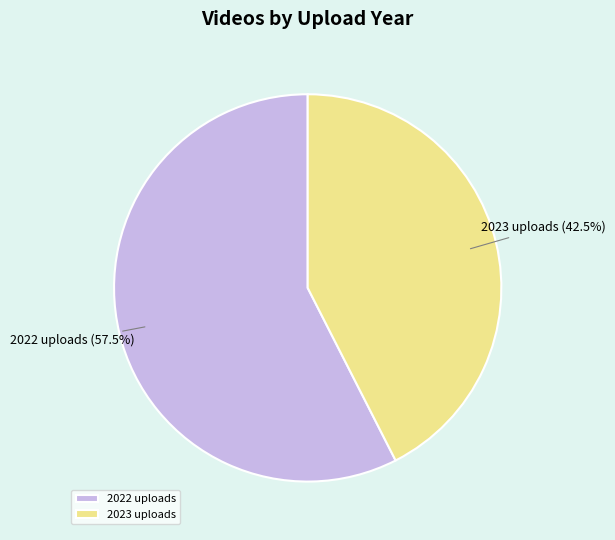

Is 2023 uploads the majority of the pie?

No